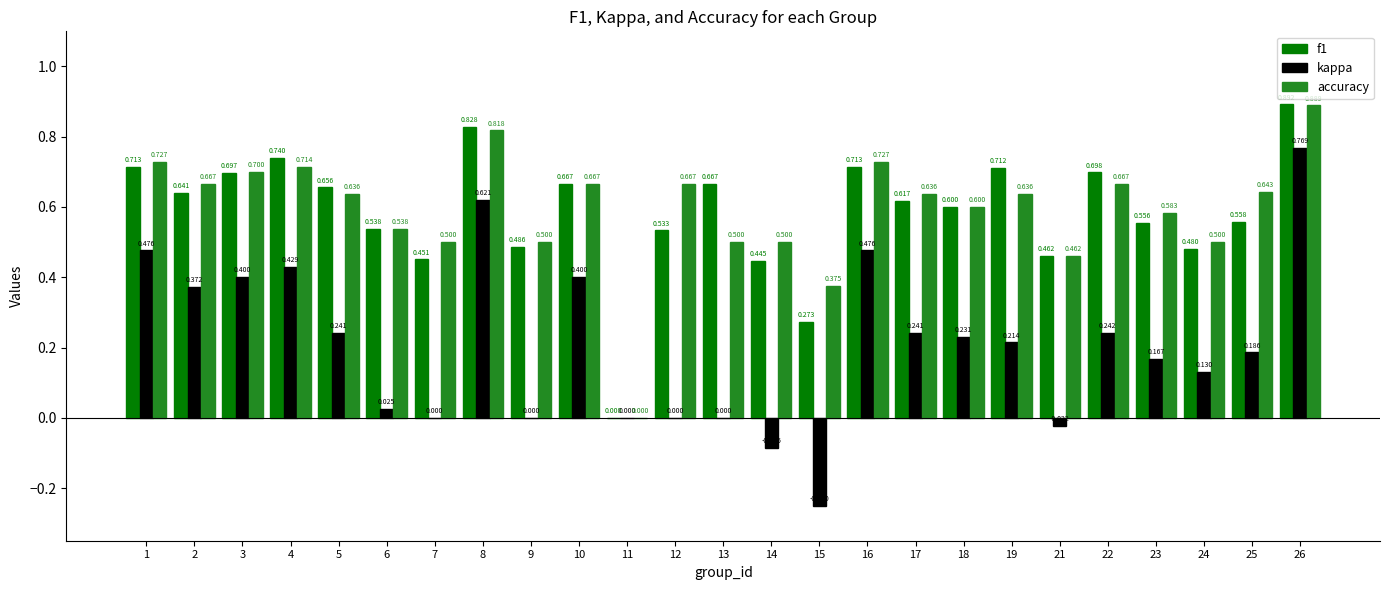

How many categories are shown in the chart?

25